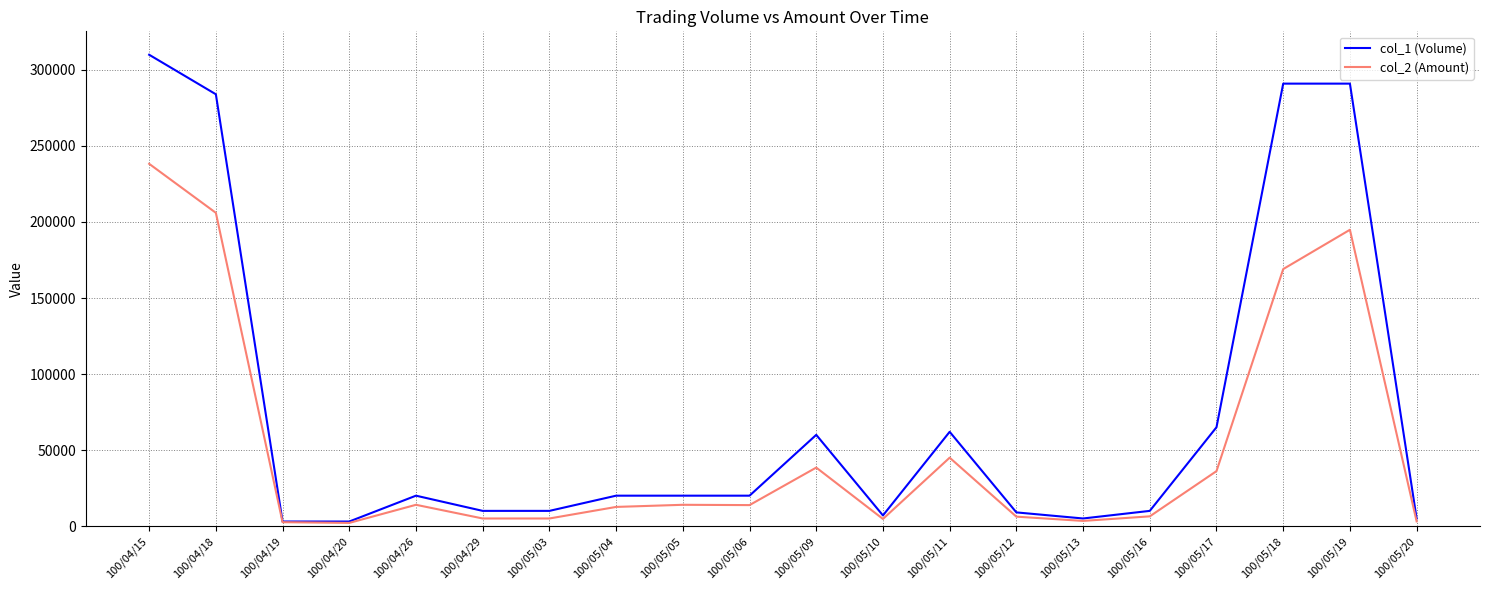

At which label does col_2 (Amount) reach its peak?

100/04/15